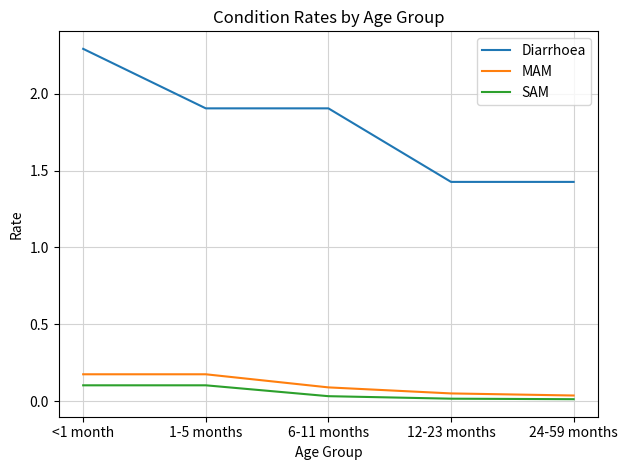

What position from the right is <1 month?

5